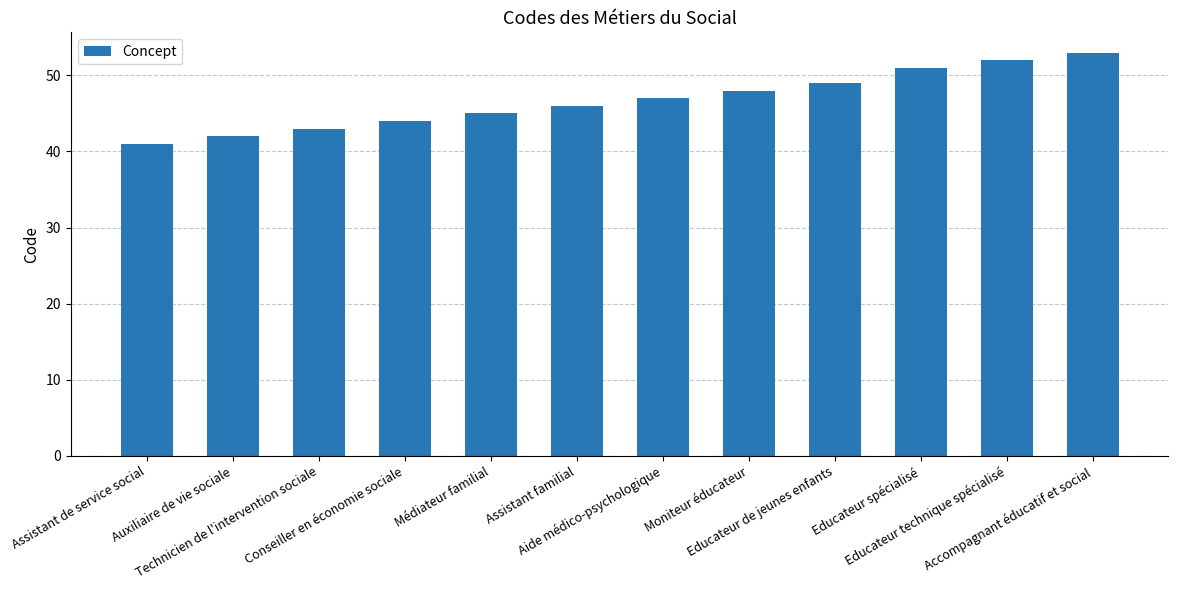

Reading right to left, list all the values displayed in this chart.

Accompagnant éducatif et social=53	Educateur technique spécialisé=52	Educateur spécialisé=51	Educateur de jeunes enfants=49	Moniteur éducateur=48	Aide médico-psychologique=47	Assistant familial=46	Médiateur familial=45	Conseiller en économie sociale=44	Technicien de l'intervention sociale=43	Auxiliaire de vie sociale=42	Assistant de service social=41